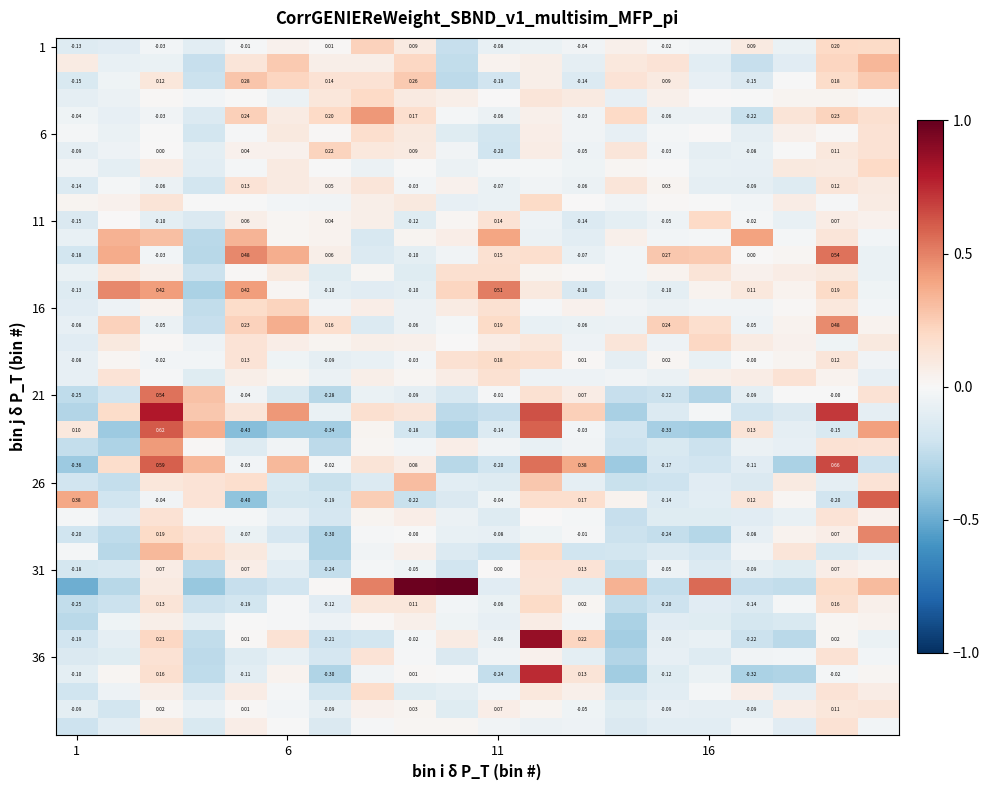

At how many categories does at least one series exceed 0?

20